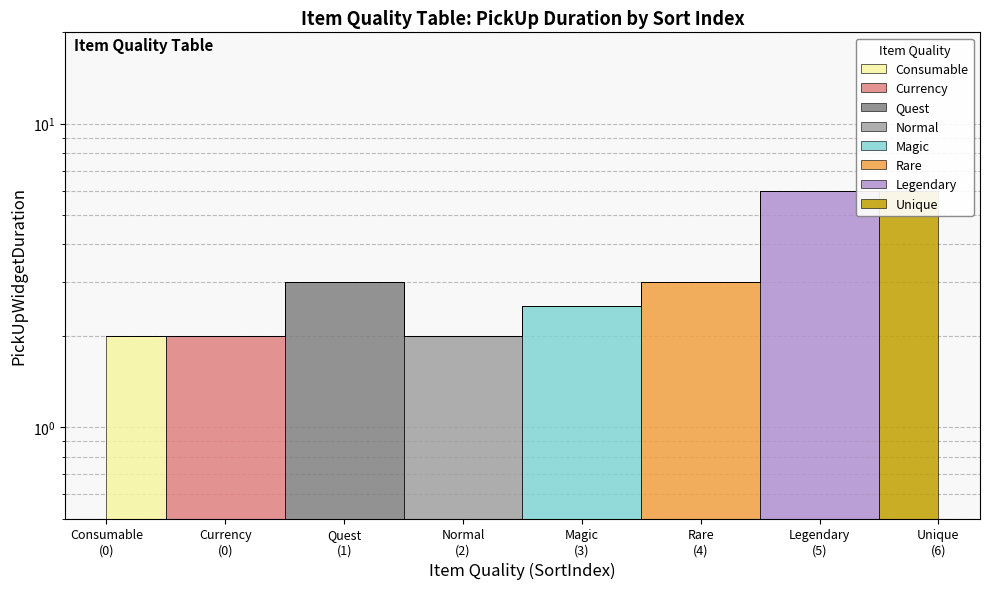

What is the change in value from Consumable (0) to Quest (1)?

+1.0